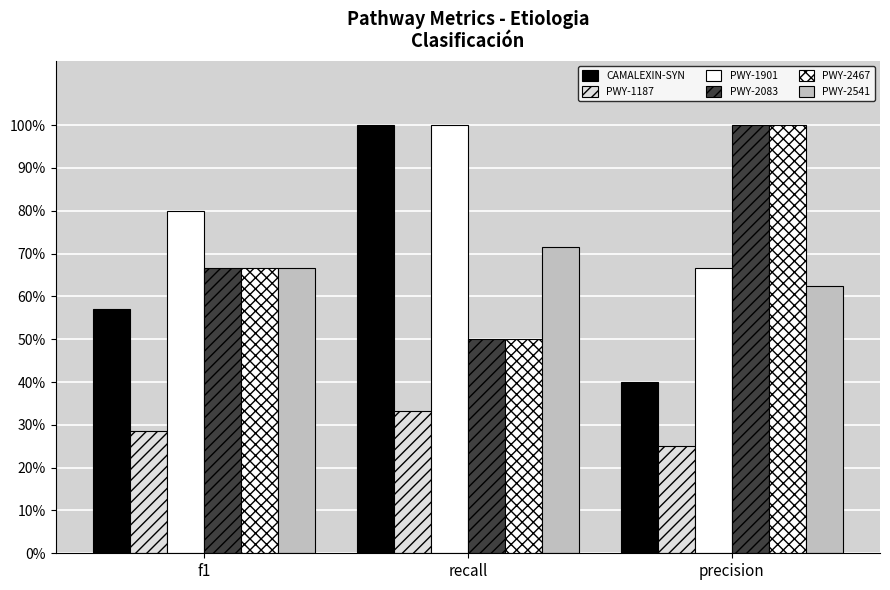

Are the bars horizontal?

No